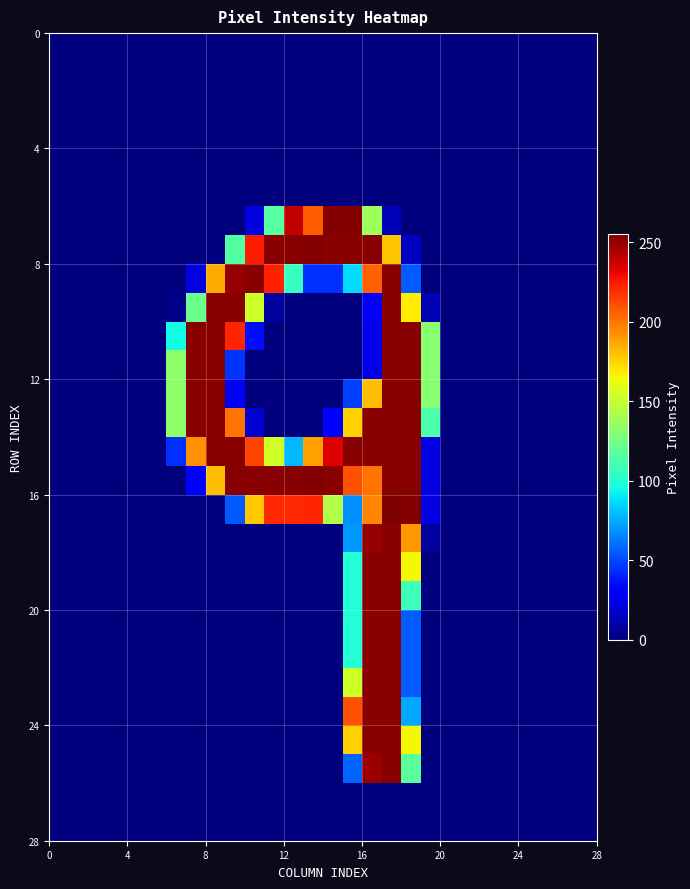

At how many categories does at least one series exceed 34?

14